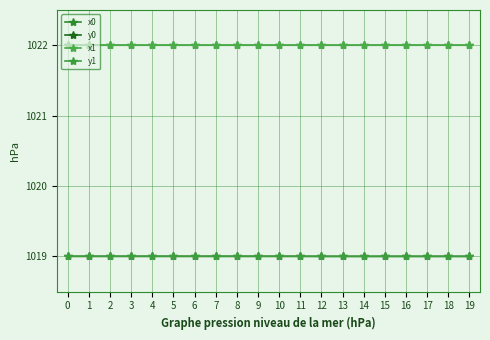

Rank the series at 10 from lowest to highest value.

y1, y0, x1, x0